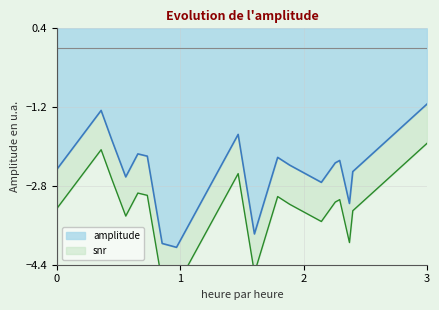

The value of amplitude at 0 is -2.5. True or false?

True